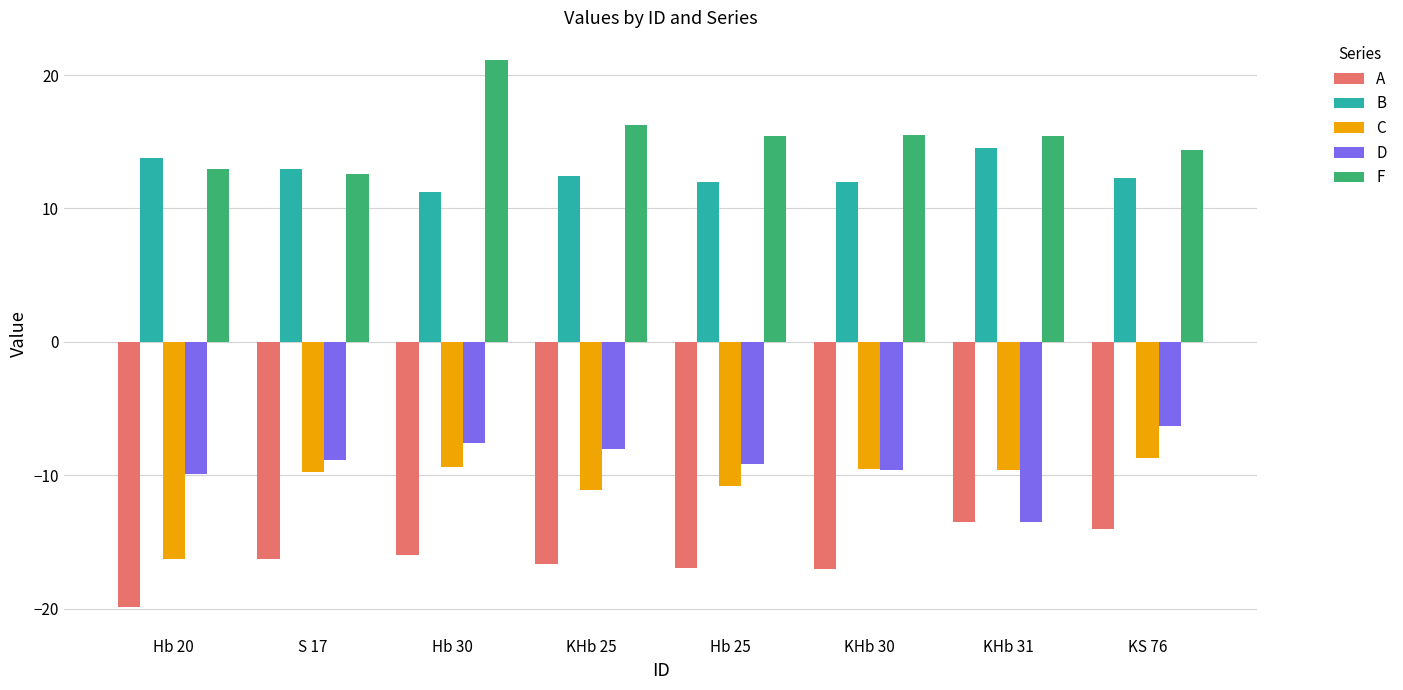

What value does the C series have at Hb 25?

-10.8